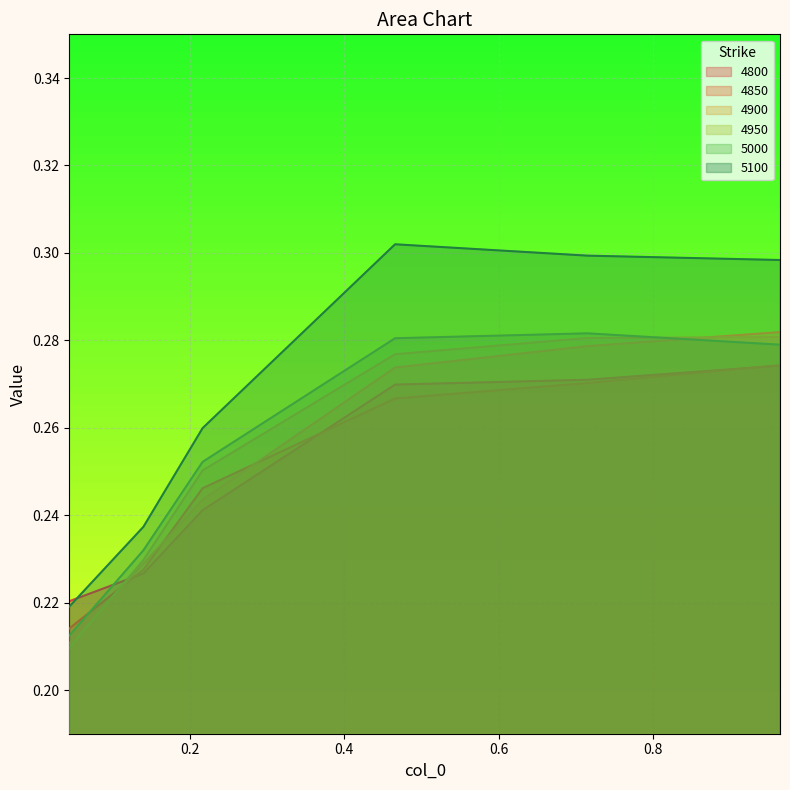

True or false: 5000 and 5100 cross at least once.

False